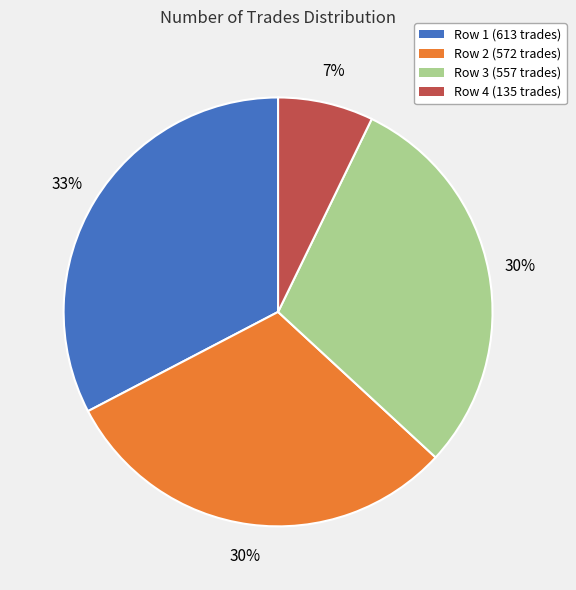

True or false: Row 4 (135 trades) accounts for 7% of the total.

True